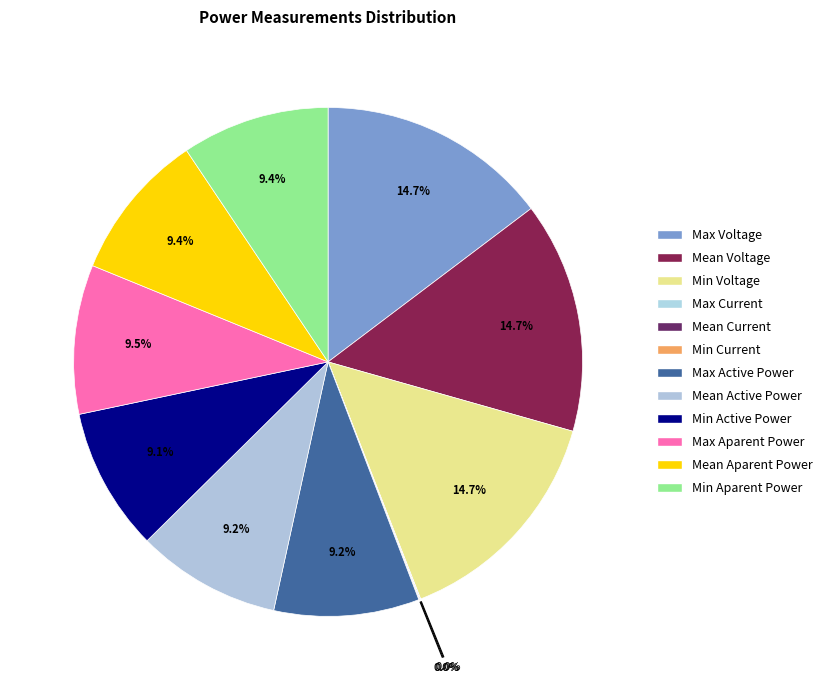

Does any single category account for the majority?

No